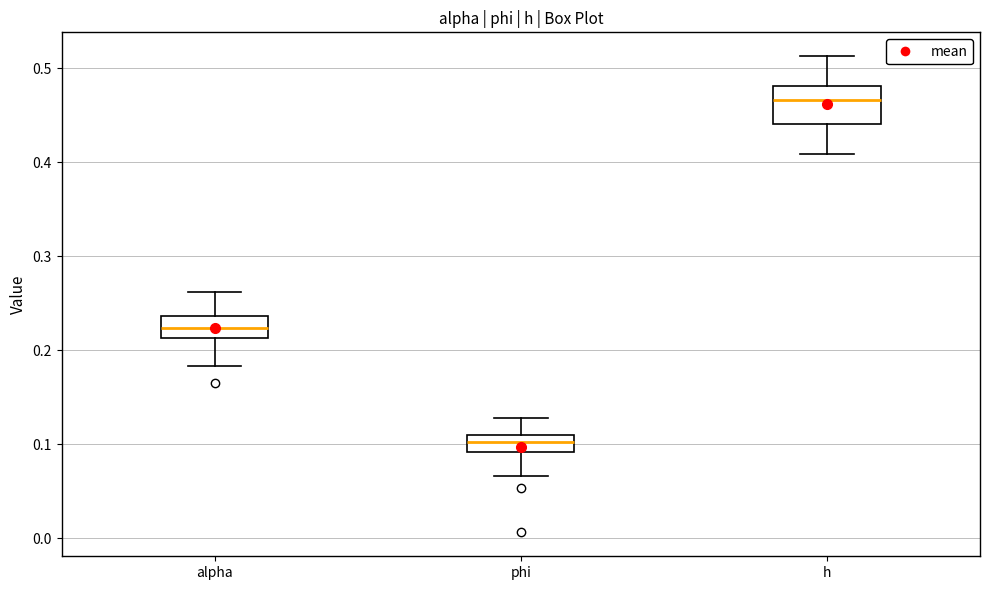

Where is the upper edge of the box for h on the y-axis? The values are not printed on the chart, so give them approximately, as read against the axis.

0.48